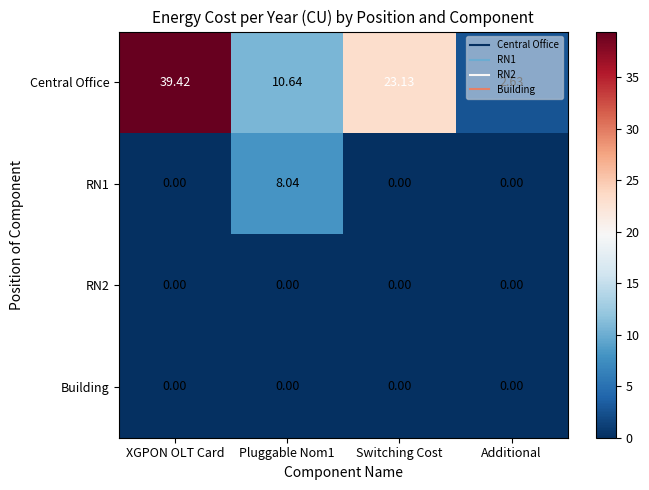

At which category is the sum across all series the highest?

XGPON OLT Card